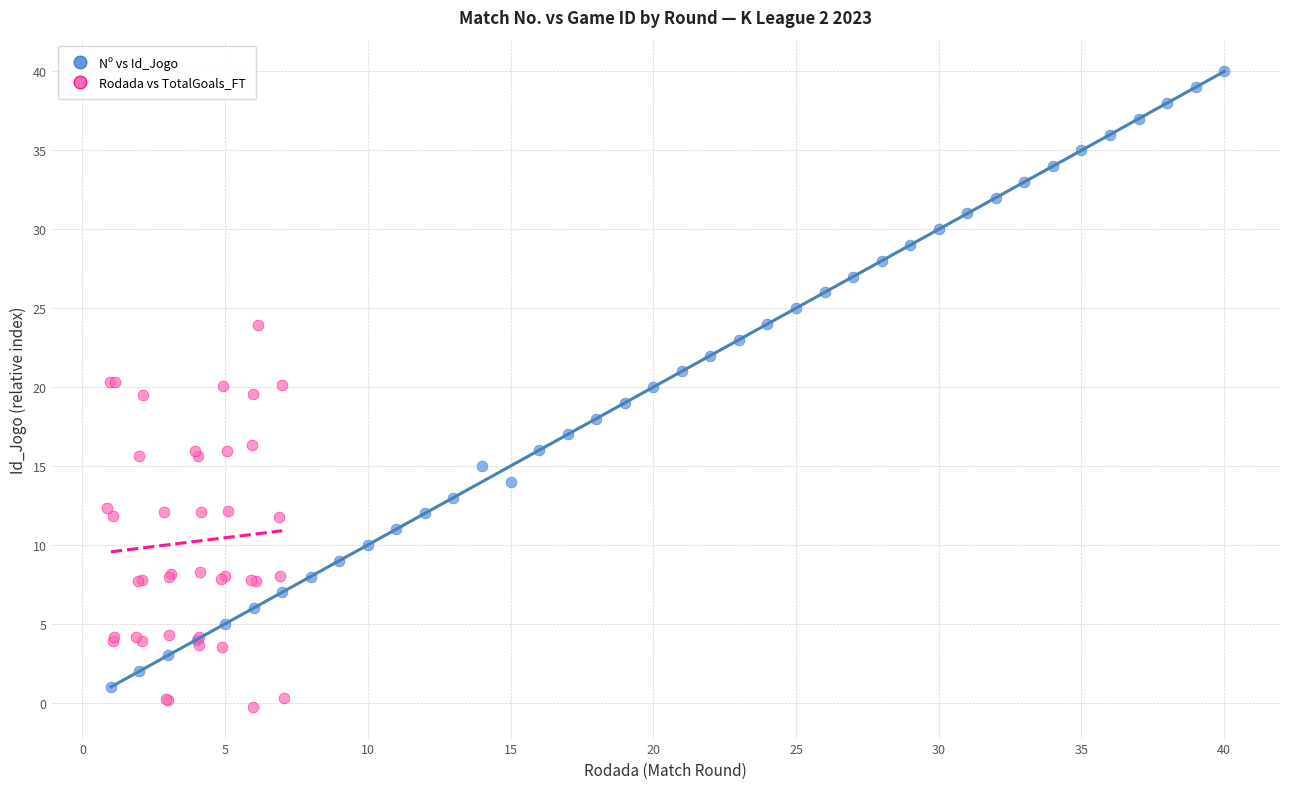

Which series has the largest Y range (max minus min)?

Nº vs Id_Jogo